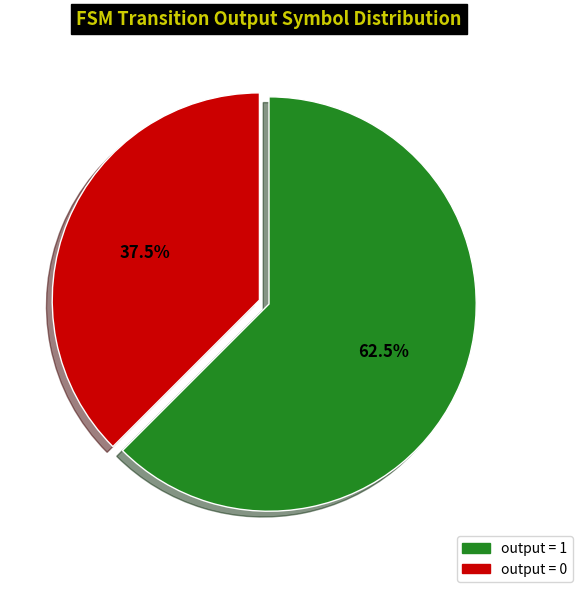

Is there any slice that represents more than half of the pie?

Yes